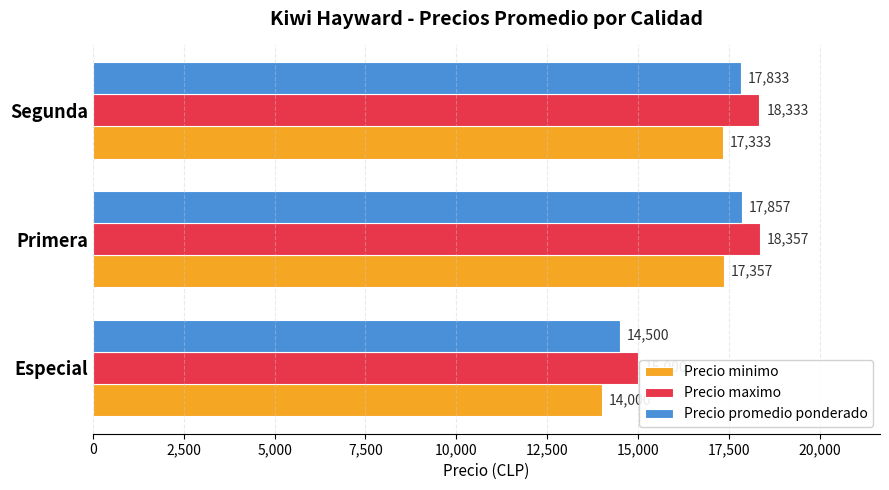

What is the difference between the maximum and minimum values in the Precio maximo series?

3357